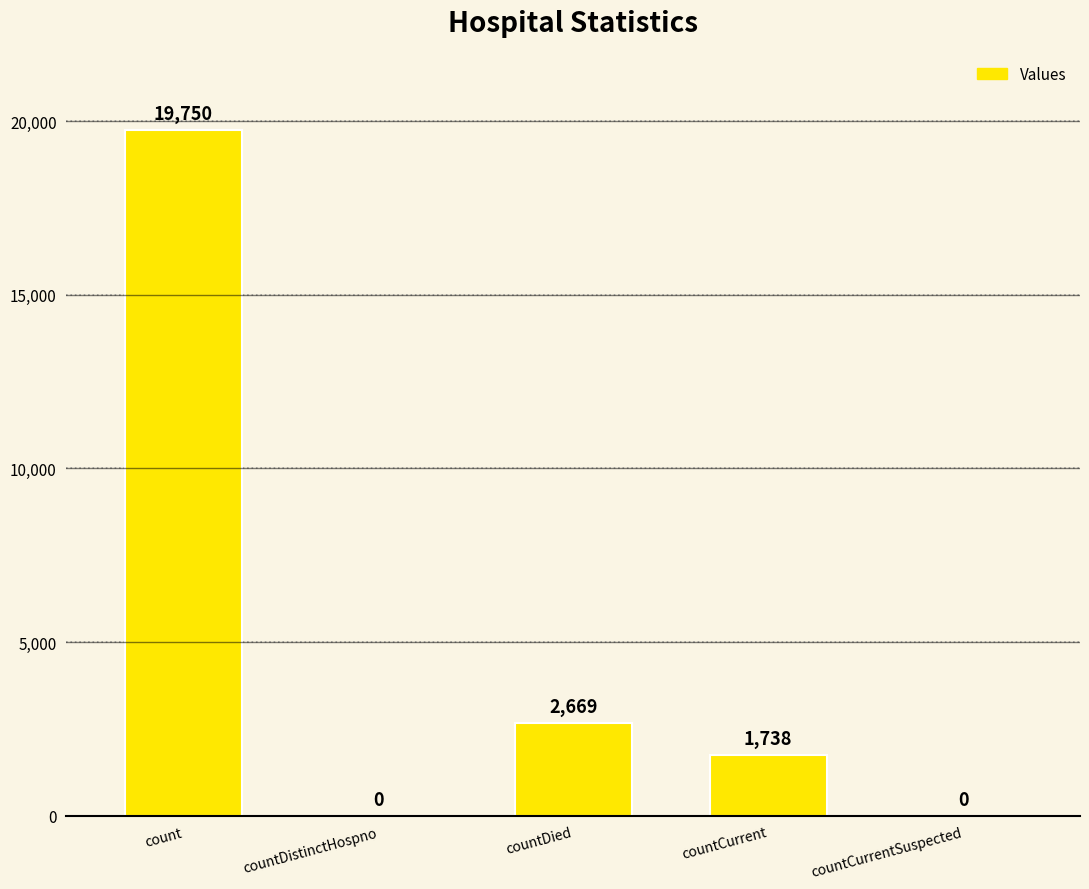

What is the change in value from countCurrent to countCurrentSuspected?

-1738